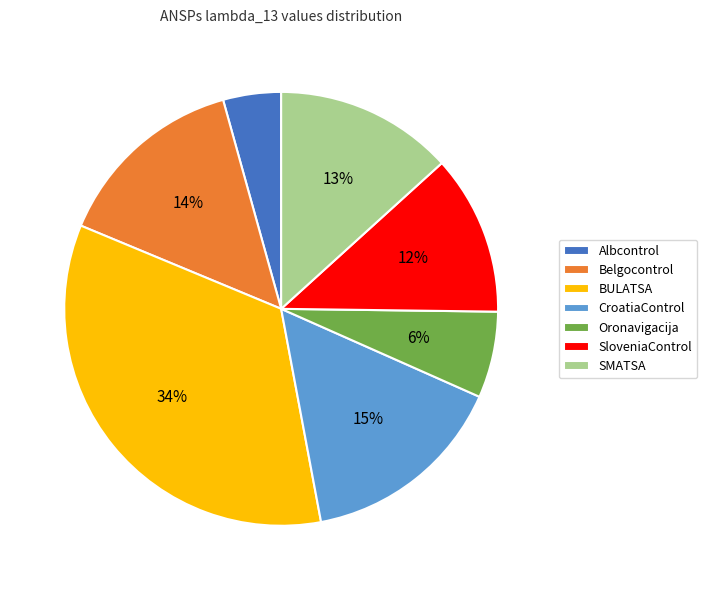

Rank the categories by value from lowest to highest.

Albcontrol, Oronavigacija, SloveniaControl, SMATSA, Belgocontrol, CroatiaControl, BULATSA